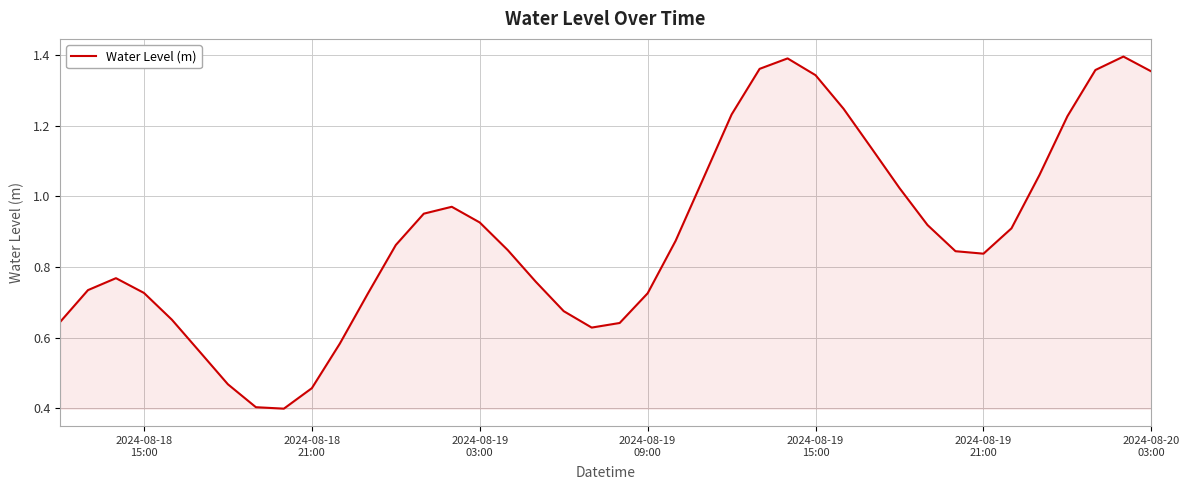

What is the minimum value shown in the chart?

0.4